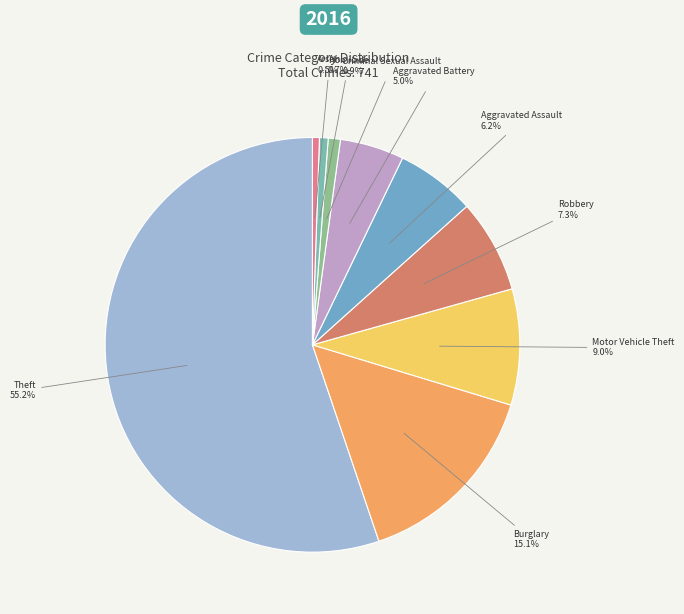

How many segments does this pie chart have?

9